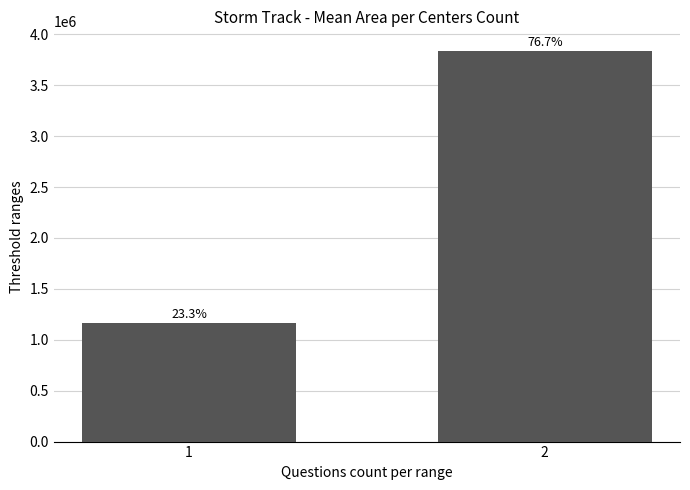

How many bars are there in total?

2